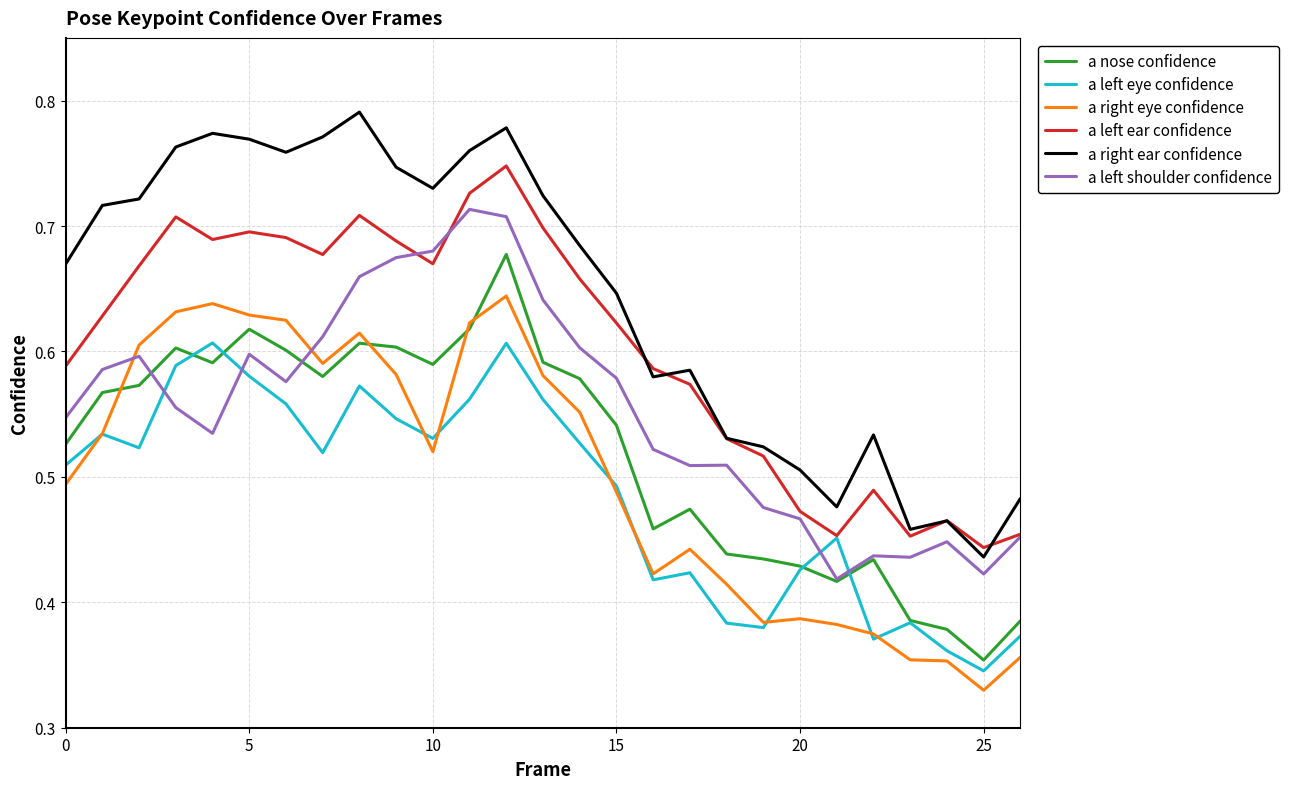

List the series in order of their peak value, lowest first.

a left eye confidence, a right eye confidence, a nose confidence, a left shoulder confidence, a left ear confidence, a right ear confidence